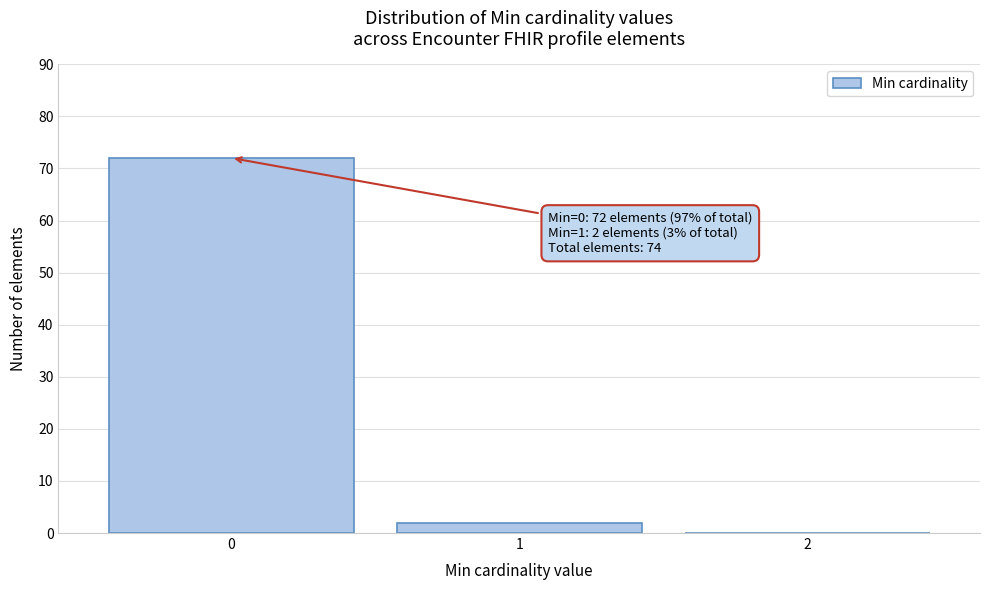

Which range on the x-axis has the tallest bar?

-0.5 to 0.5